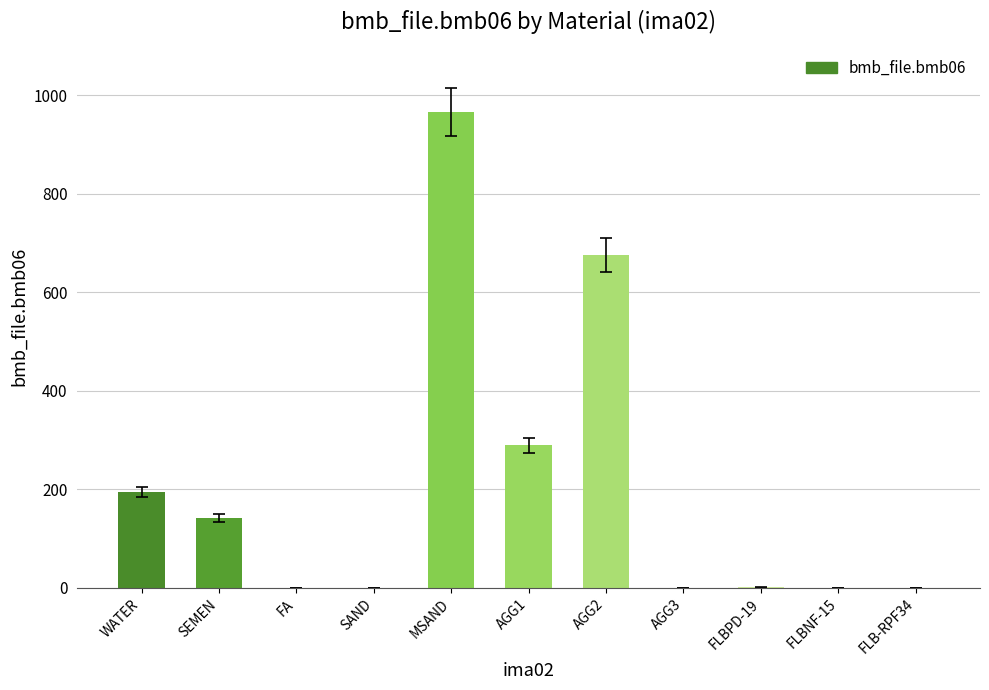

What is the change in value from WATER to SAND?

-195.0